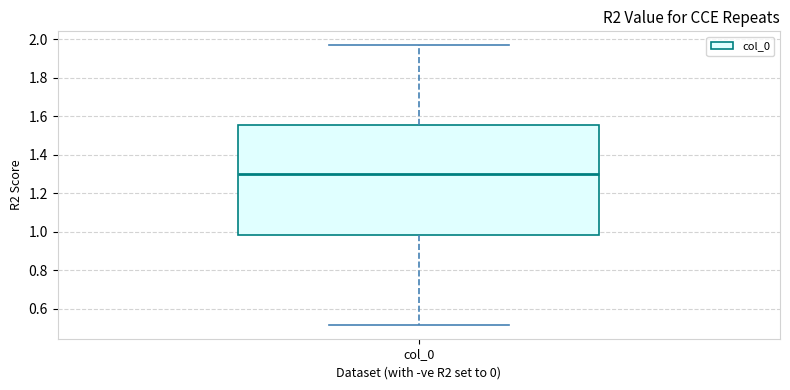

Transcribe this box plot: give where the median line is, the range the box spans, and where the two whiskers end, as read against the y-axis. The values are not printed on the chart, so give them approximately, as read against the axis.

median 1.30, box 0.98 to 1.56, whiskers 0.52 to 1.96